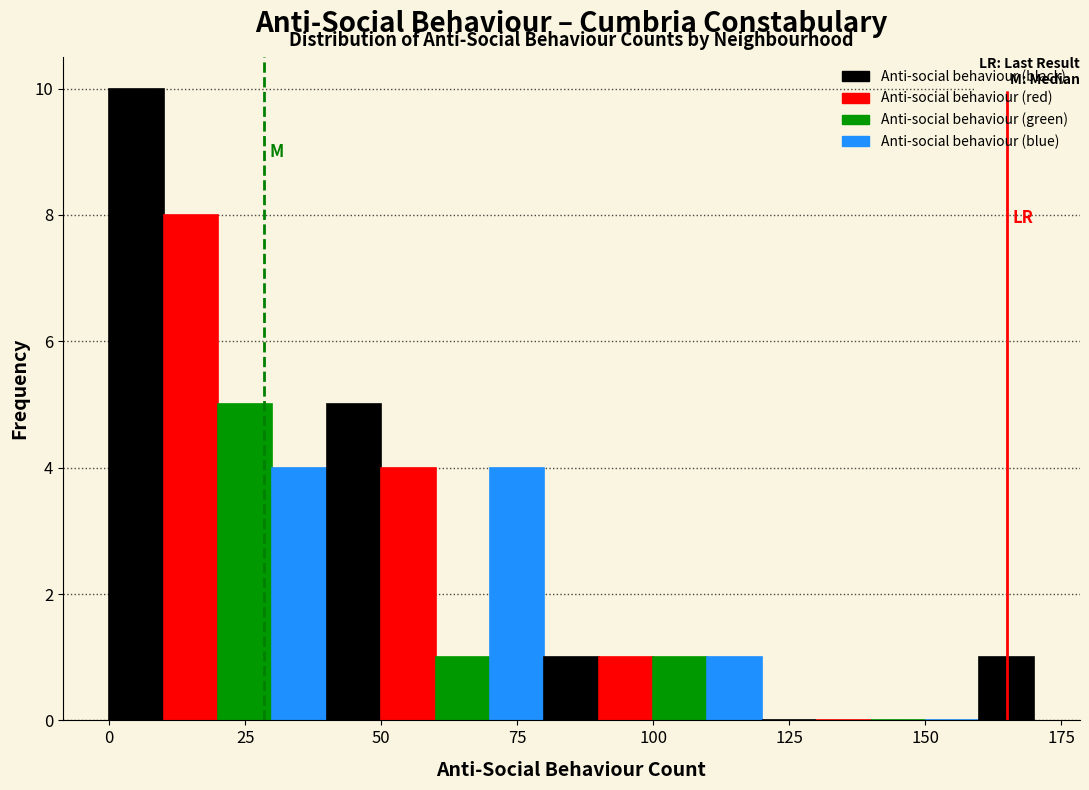

Read against the x-axis, roughly where is the centre of the tallest bar?

5